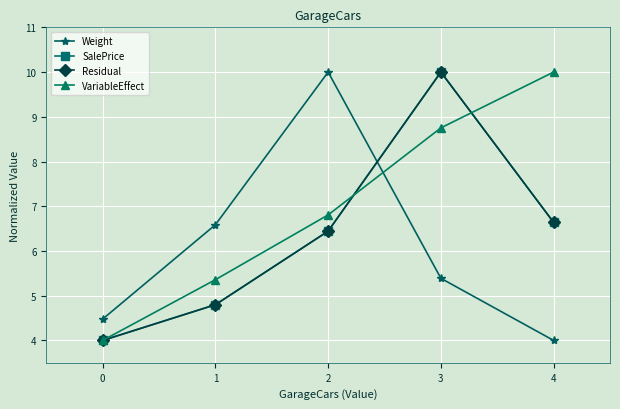

At how many categories does at least one series exceed 9?

3